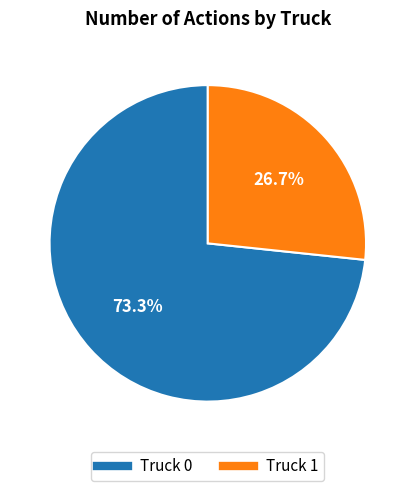

The Truck 1 slice represents 27% of the pie. True or false?

True